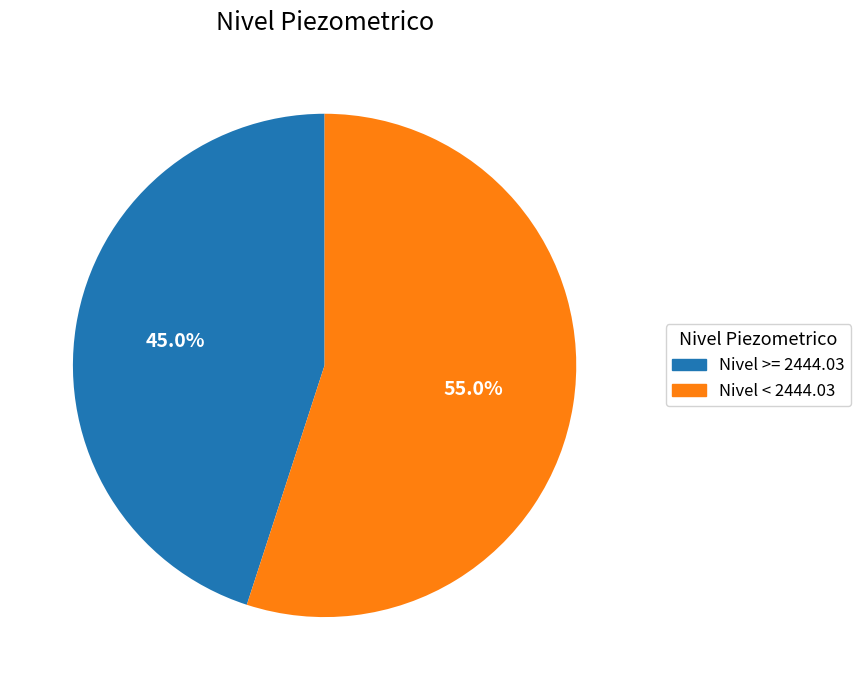

To the nearest percent, what is the average slice percentage?

50%